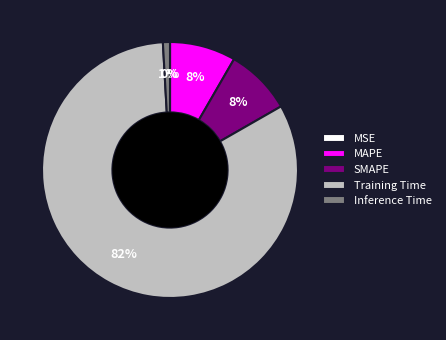

Which slice is the largest?

Training Time